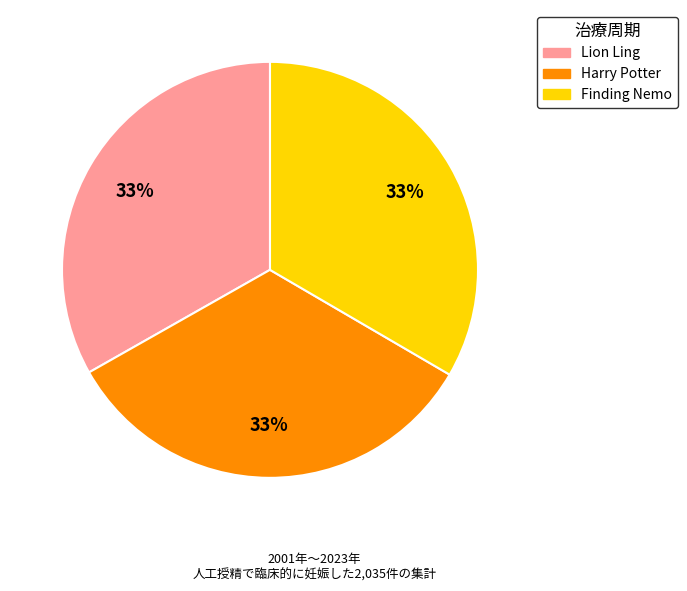

Is the sum of Harry Potter and Finding Nemo greater than half?

Yes